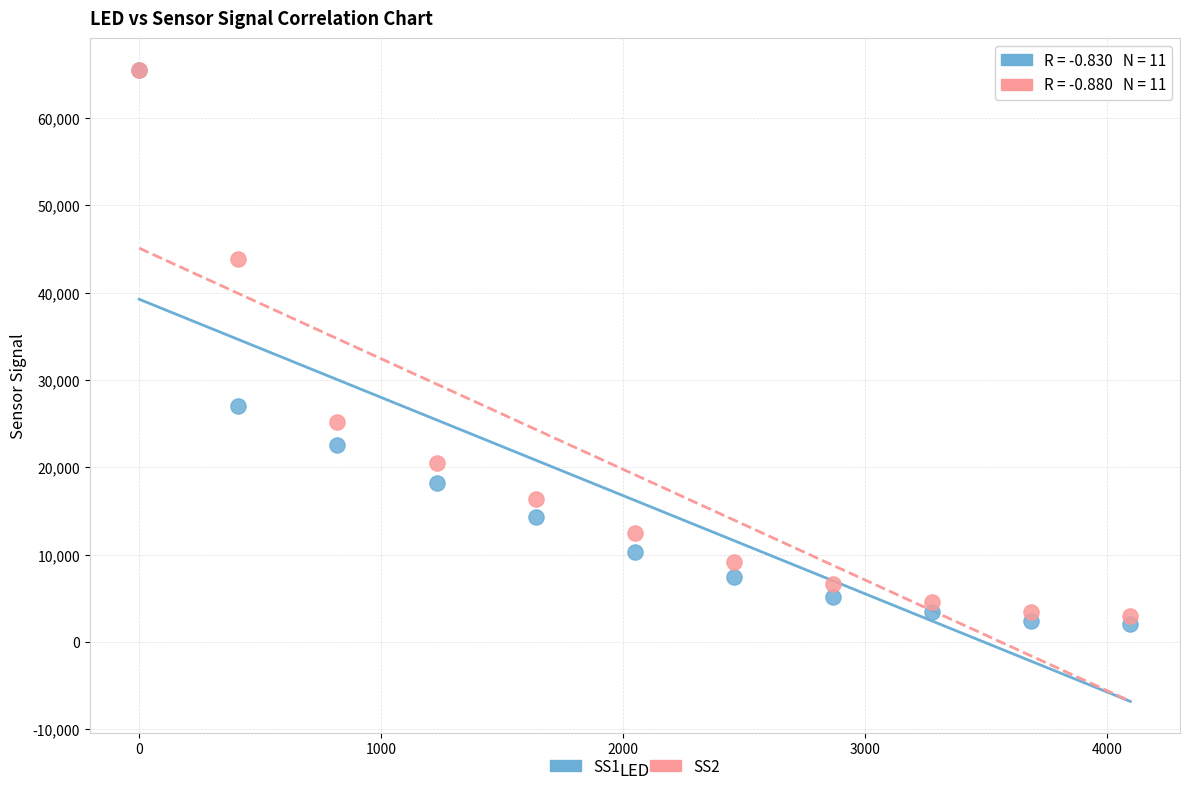

Across all series, what Y value is closest to 33773?

27051.8